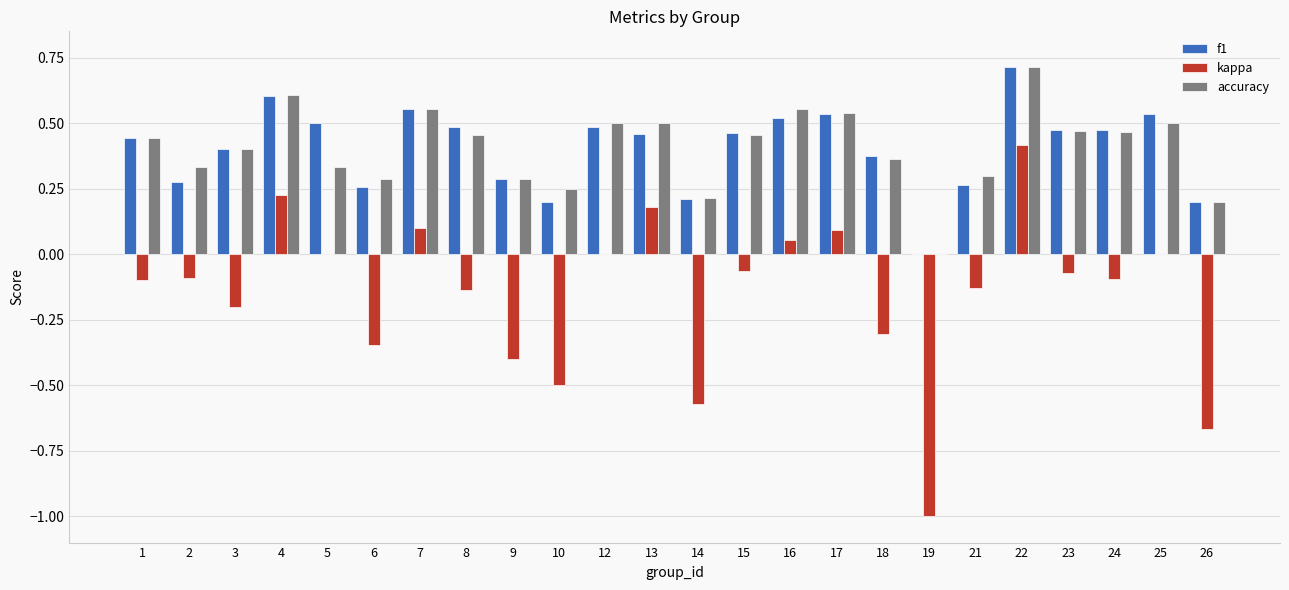

At which label does accuracy reach its peak?

22